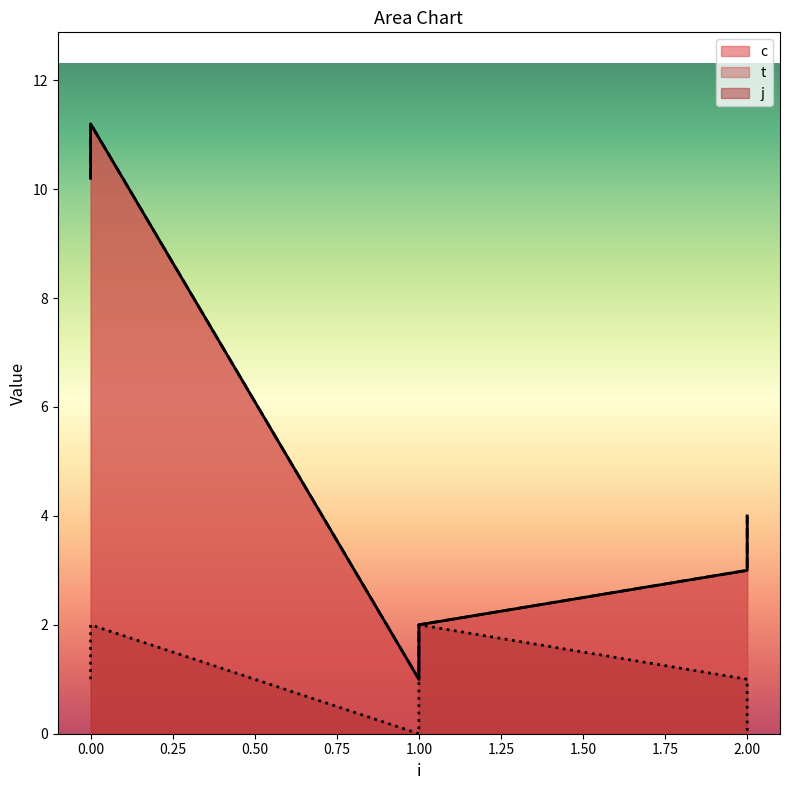

Reading right to left, extract all data points from this chart.

c: 2=4.0	2=3.0	1=2.0	1=1.0	0=11.2	0=10.2
t: 2=4.0	2=3.0	1=2.0	1=1.0	0=11.2	0=10.2
j: 2=0.0	2=1.0	1=2.0	1=0.0	0=2.0	0=1.0